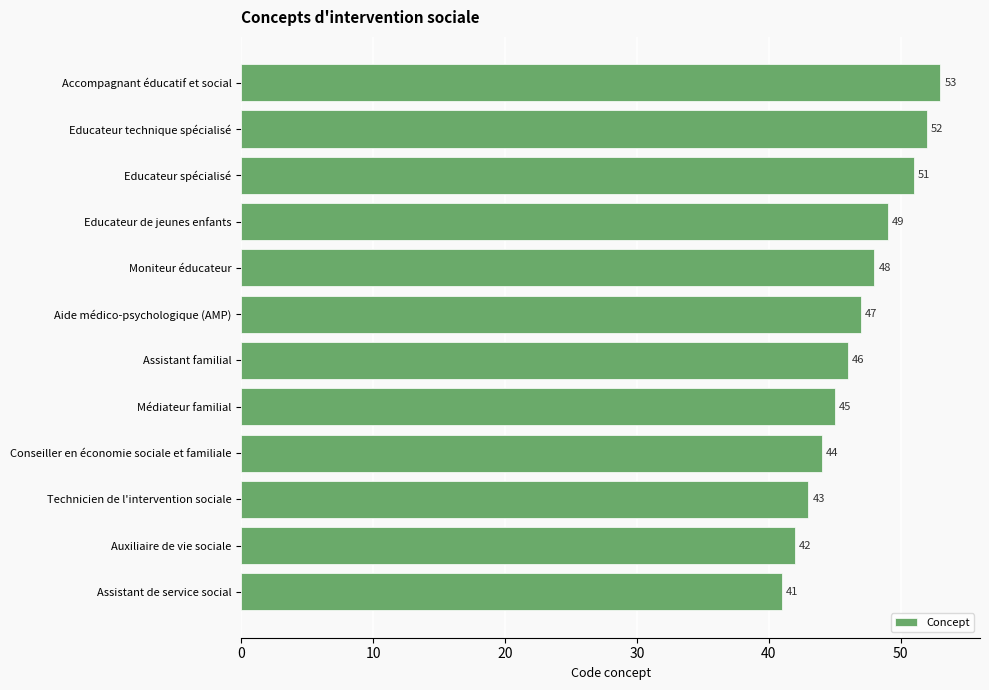

What is the average value?

47